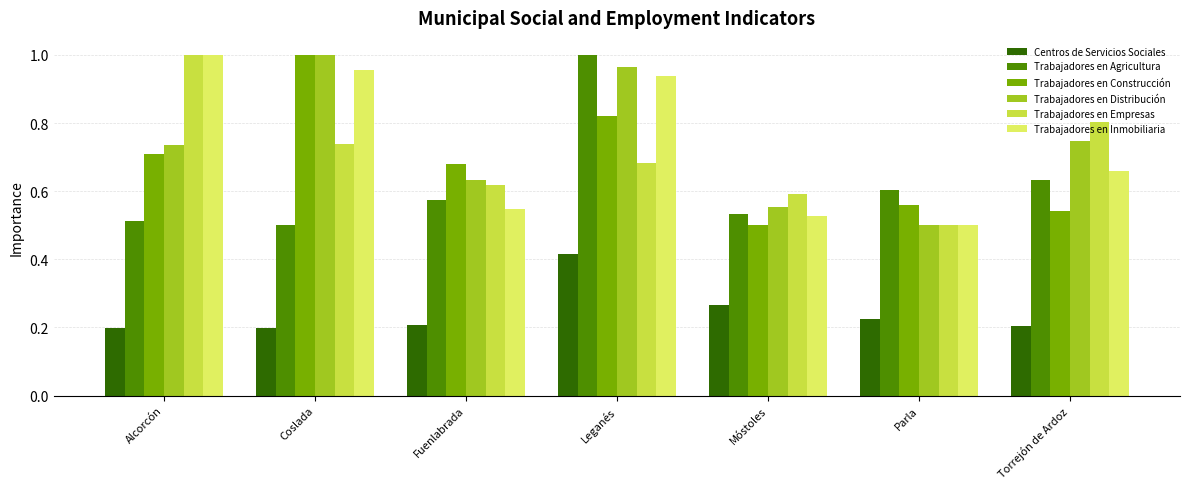

The value of Trabajadores en Distribución at Leganés is 0.3. True or false?

False